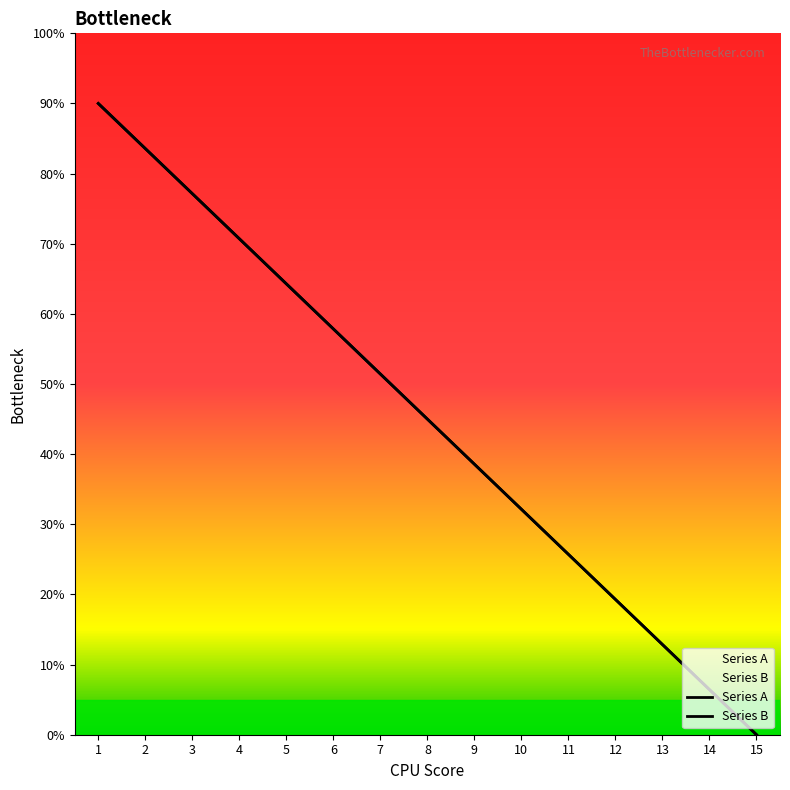

Is it true that Series B equals 101.8 at 5?

False